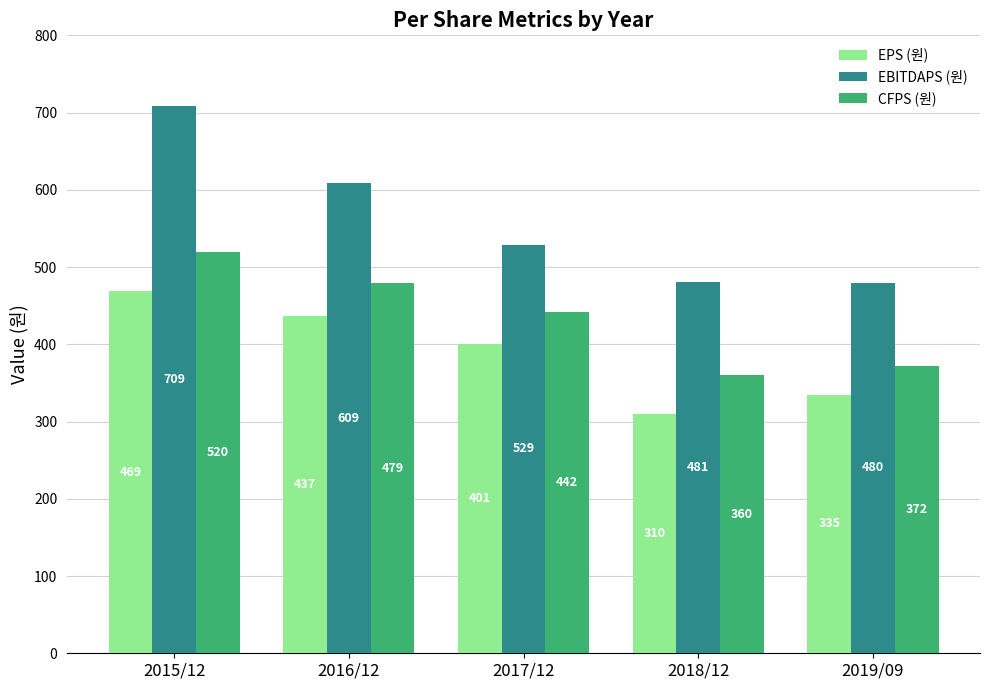

Is it true that EBITDAPS (원) equals 609 at 2016/12?

True